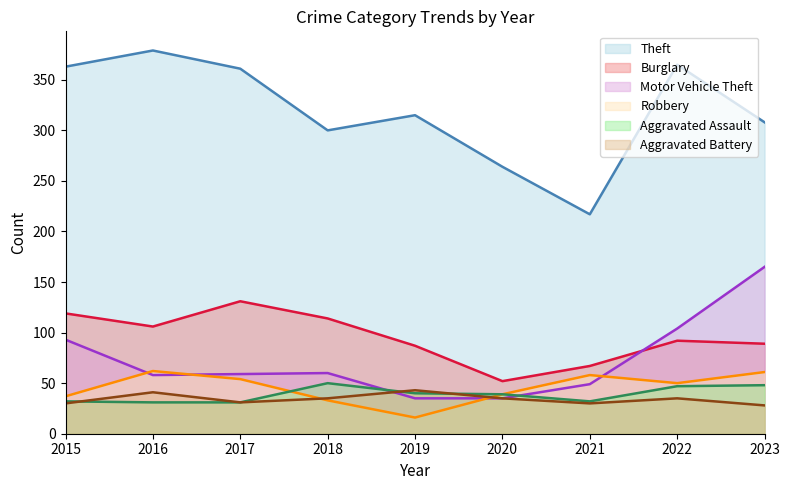

What is the difference between the maximum and minimum values in the Aggravated Battery series?

15